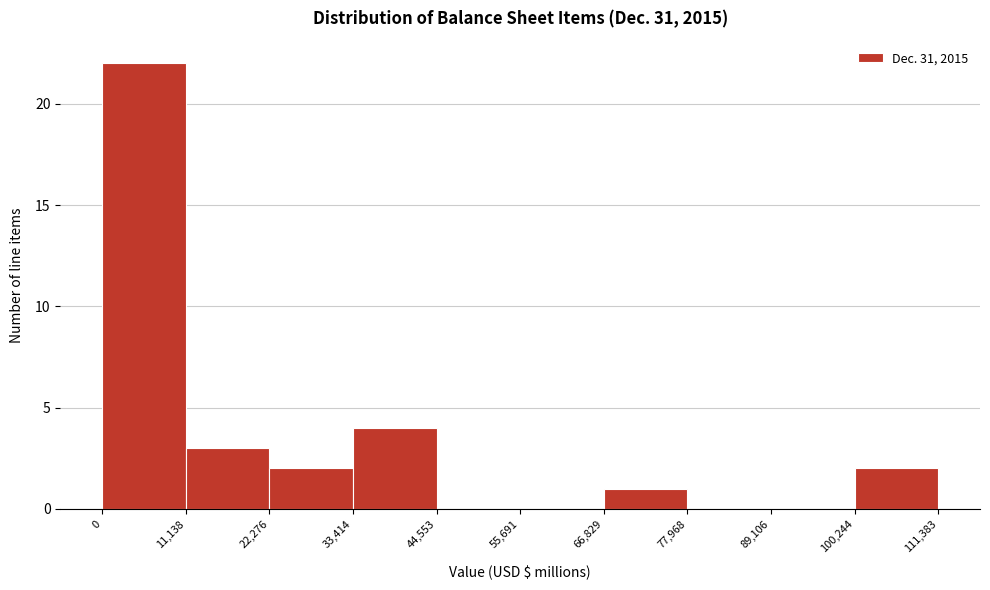

Reading left to right, list every bar in this chart as the range it spans on the x-axis followed by its height. The values are not printed on the chart, so give them approximately, as read against the axis.

0 to 11,138: 22
11,138 to 22,276: 3
22,276 to 33,414: 2
33,414 to 44,553: 4
44,553 to 55,691: 0
55,691 to 66,829: 0
66,829 to 77,968: 1
77,968 to 89,106: 0
89,106 to 100,244: 0
100,244 to 111,383: 2